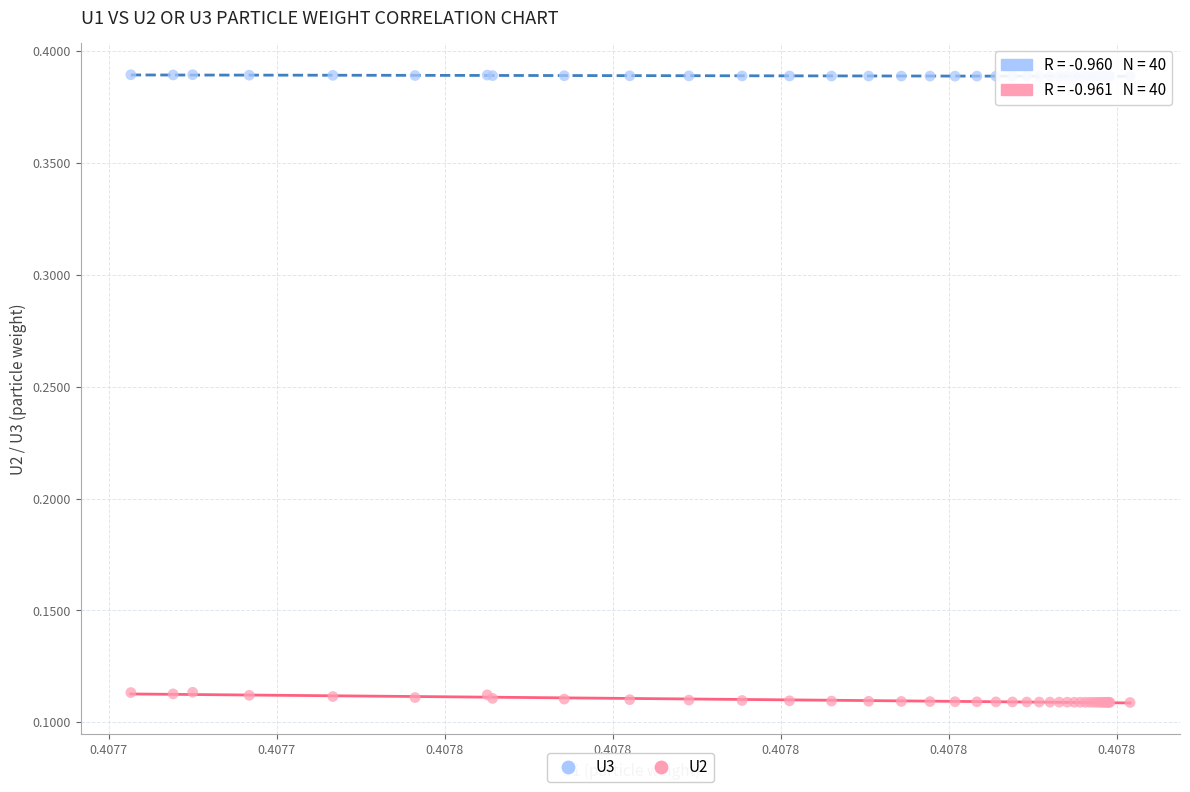

Which series contains the lowest Y value?

U2